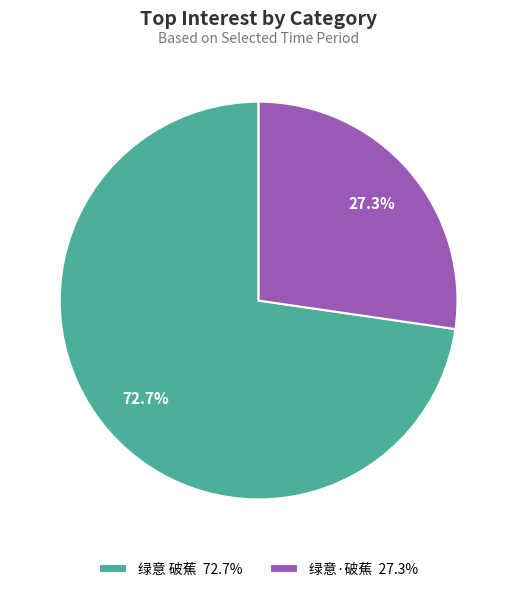

Is 绿意·破蕉 the majority of the pie?

No